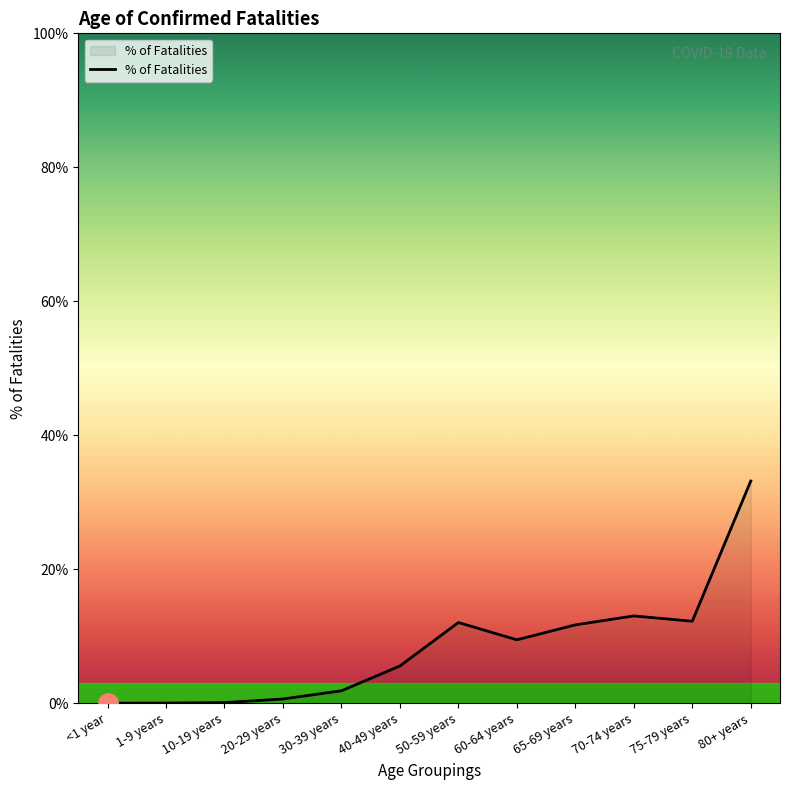

Reading right to left, what are all the values shown in this chart?

80+ years=0.3	75-79 years=0.1	70-74 years=0.1	65-69 years=0.1	60-64 years=0.1	50-59 years=0.1	40-49 years=0.1	30-39 years=0.0	20-29 years=0.0	10-19 years=0.0	1-9 years=0.0	<1 year=0.0